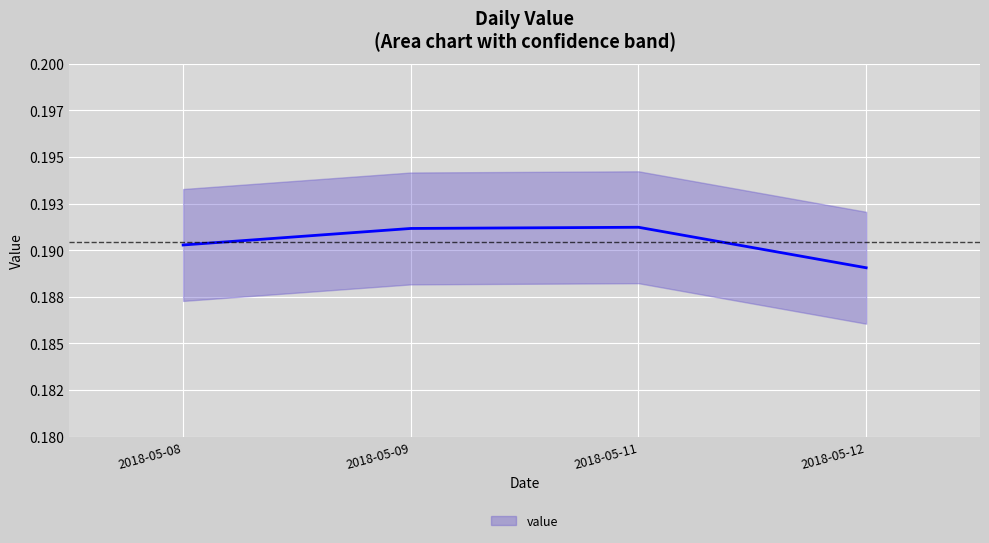

Between 2018-05-09 and 2018-05-11, which is larger?

2018-05-11